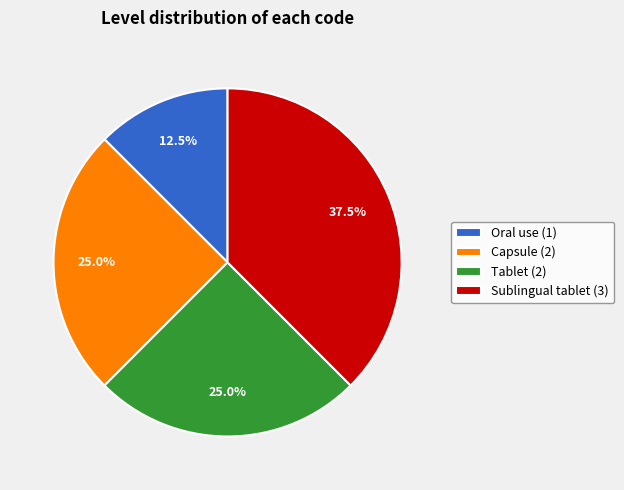

Which slice is the smallest?

Oral use (1)